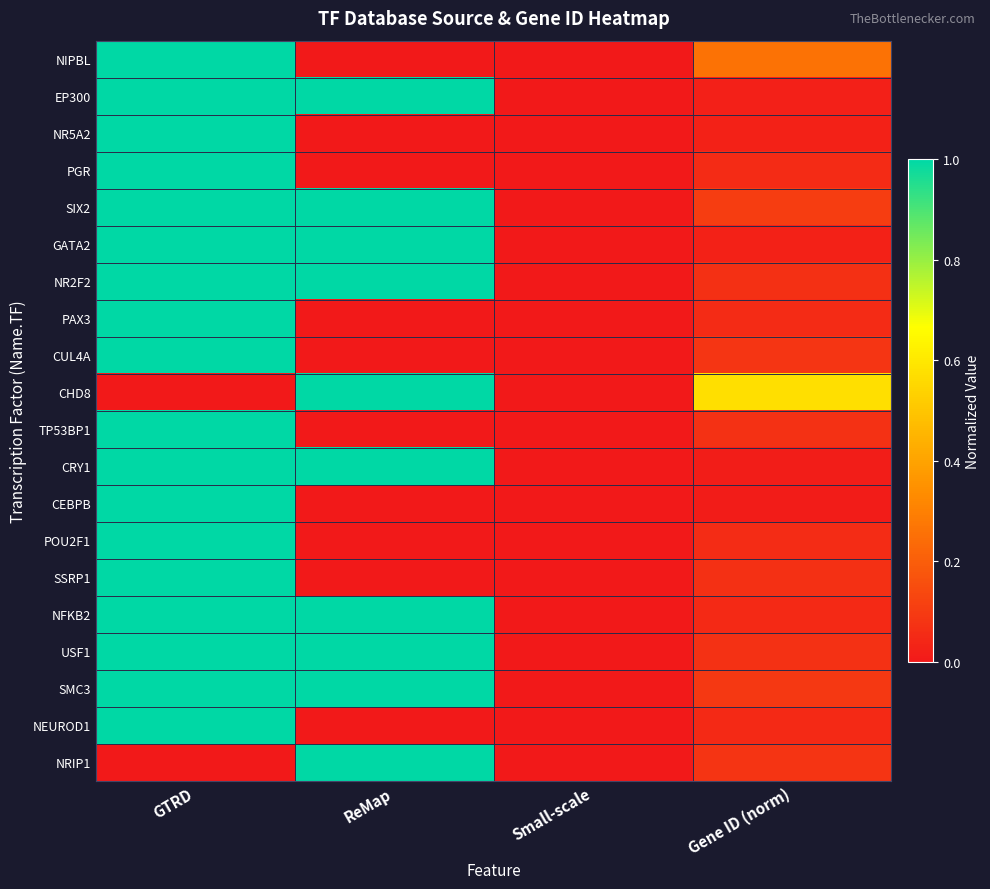

Which series has the widest spread of values?

NIPBL